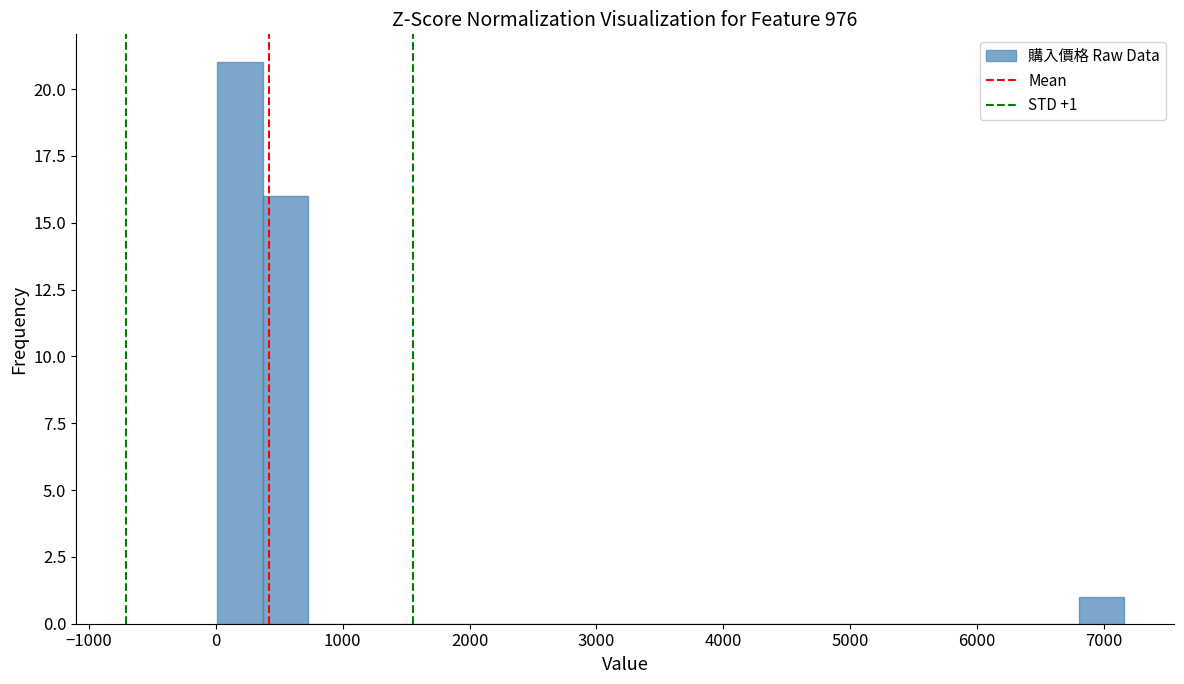

Read against the x-axis, roughly where is the centre of the tallest bar?

200